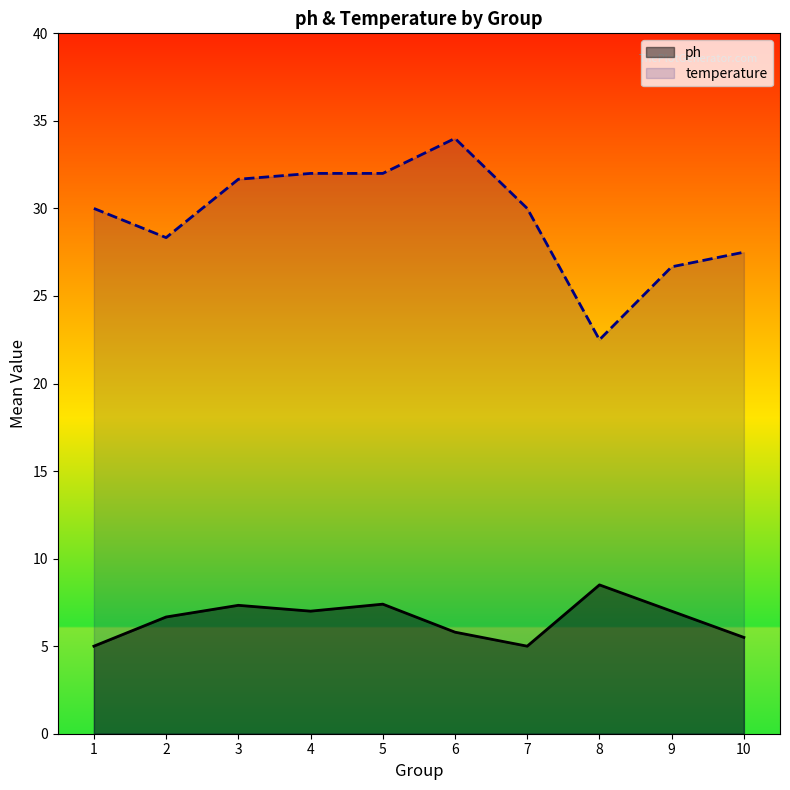

Which series has the largest total across all categories?

temperature